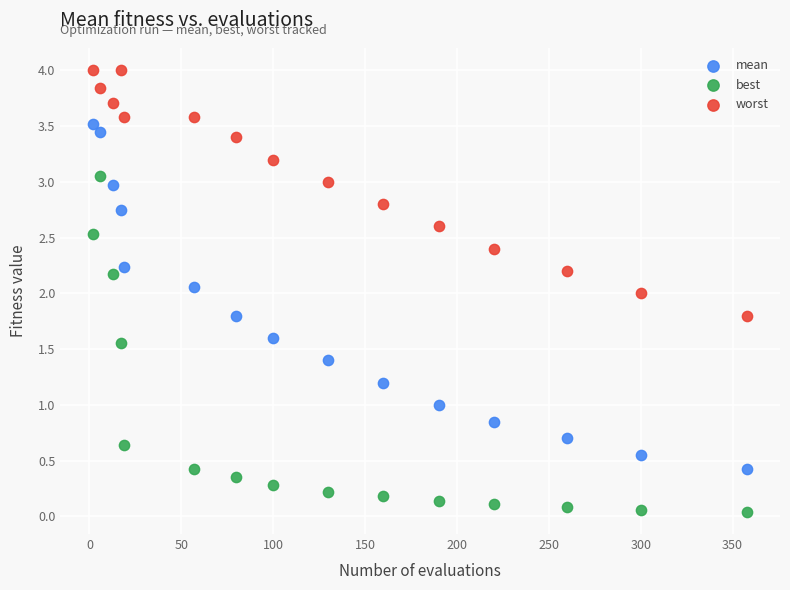

What are all the series names shown in the legend?

mean, best, worst